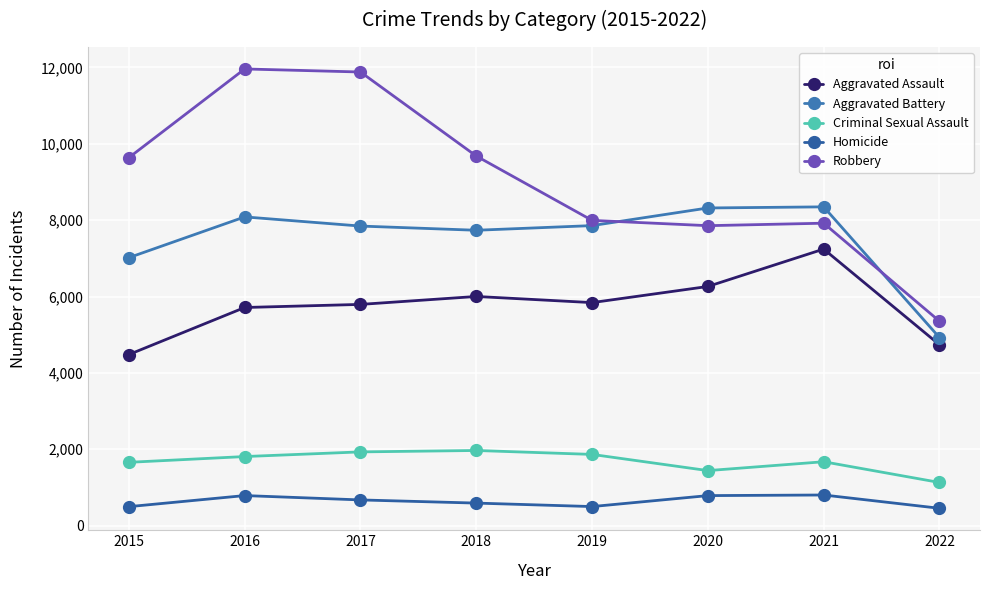

What is the smallest value displayed?

453